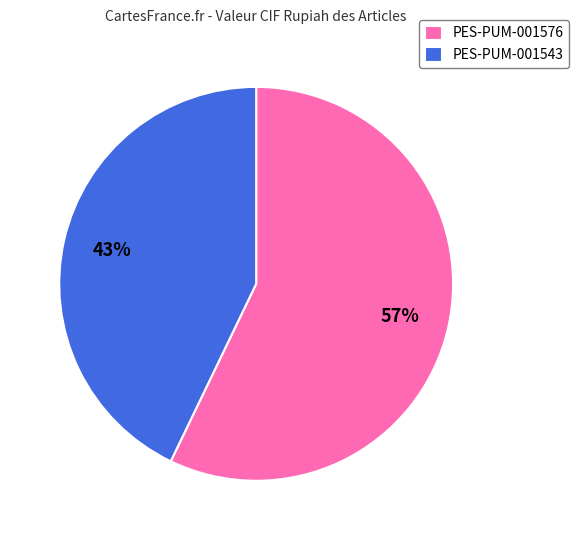

Rank the categories by value from highest to lowest.

PES-PUM-001576, PES-PUM-001543